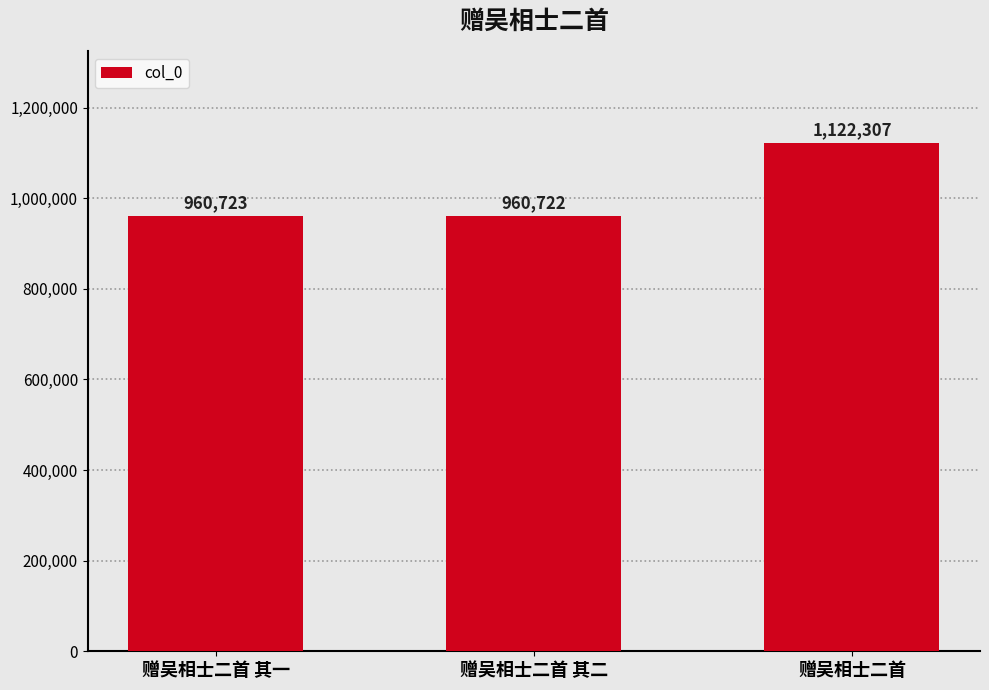

How many values are below 960723?

1